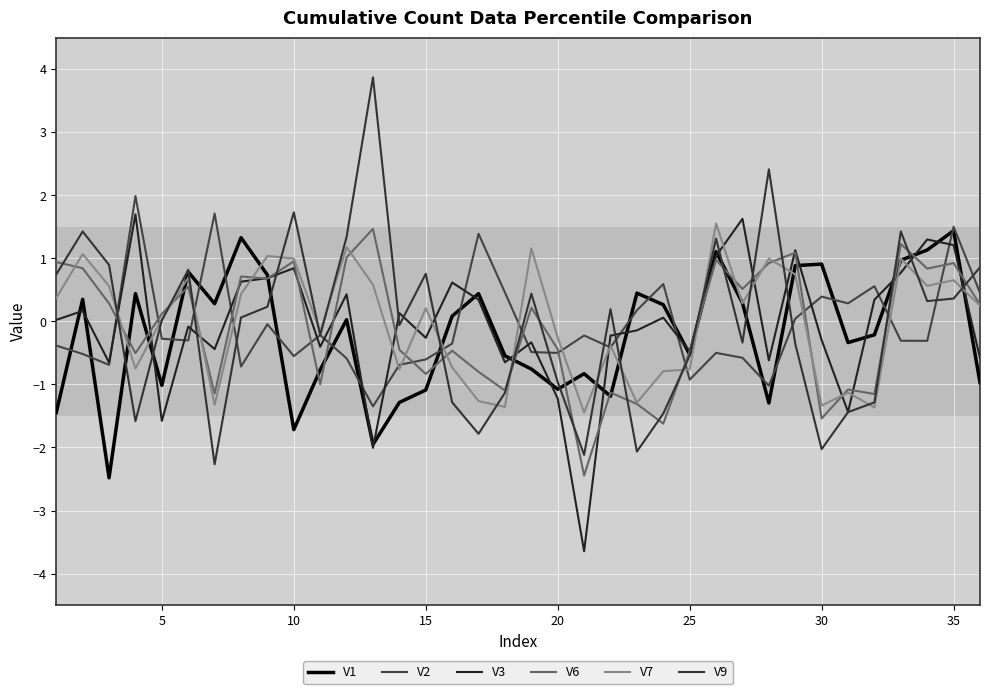

What is the lowest value of the V2 series?

-1.3